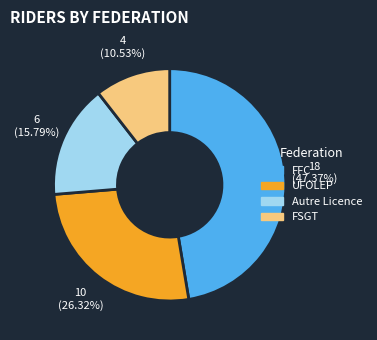

How many slices are in this pie chart?

4